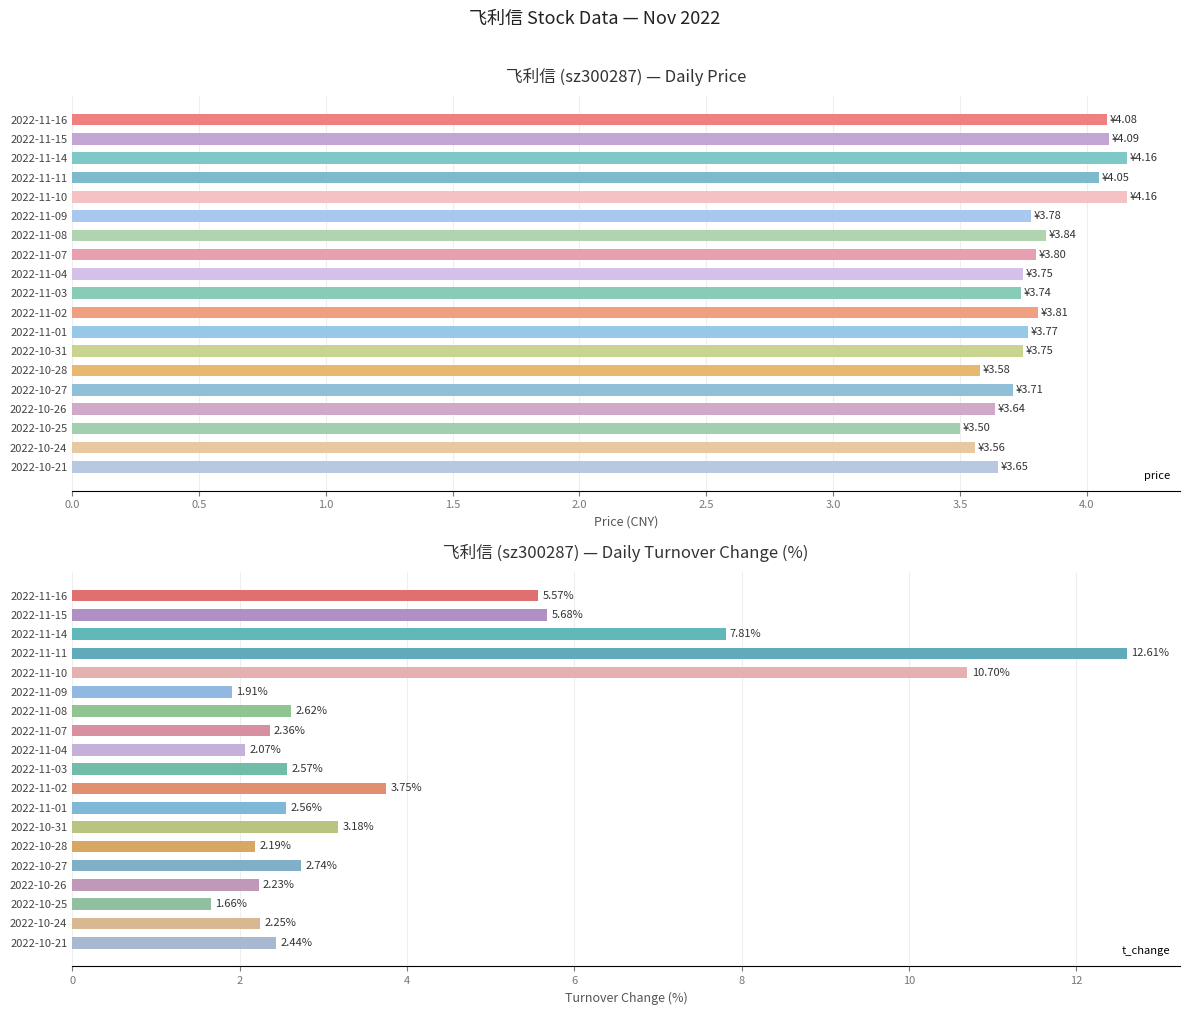

At which label is t_change closest to 7?

2022-11-14